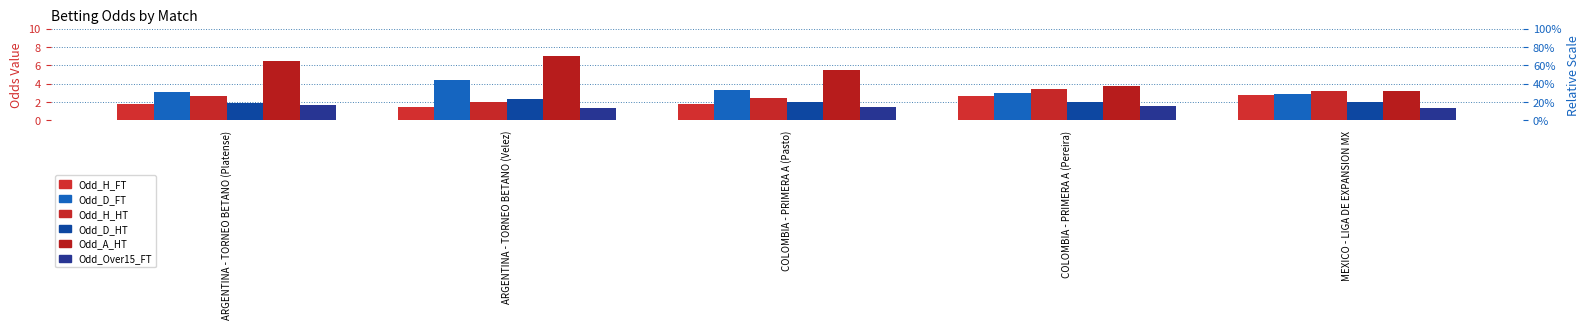

Which series changed the most between ARGENTINA - TORNEO BETANO (Velez) and MEXICO - LIGA DE EXPANSION MX?

Odd_A_HT